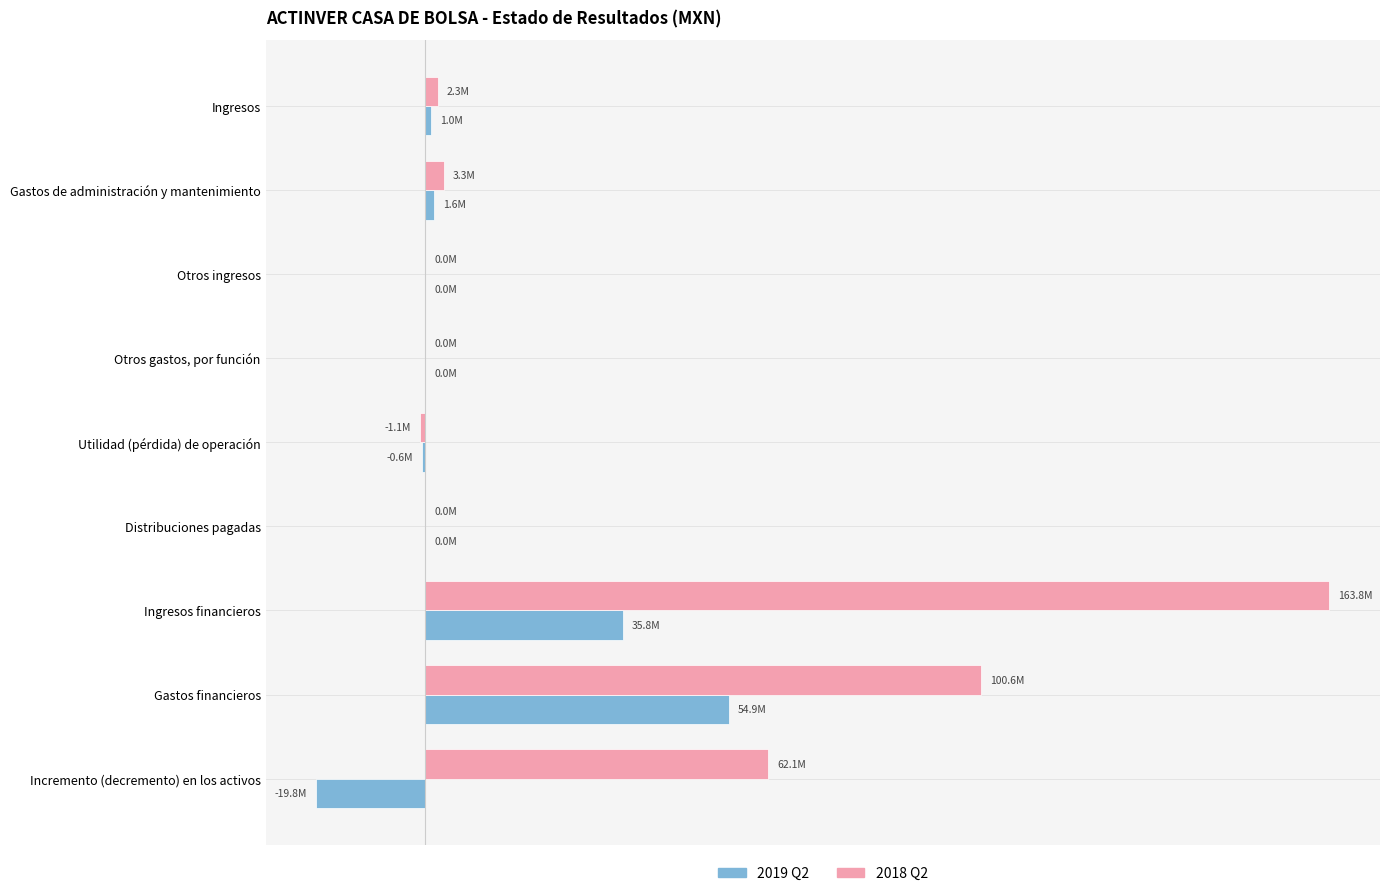

At which category is the sum across all series the highest?

Ingresos financieros